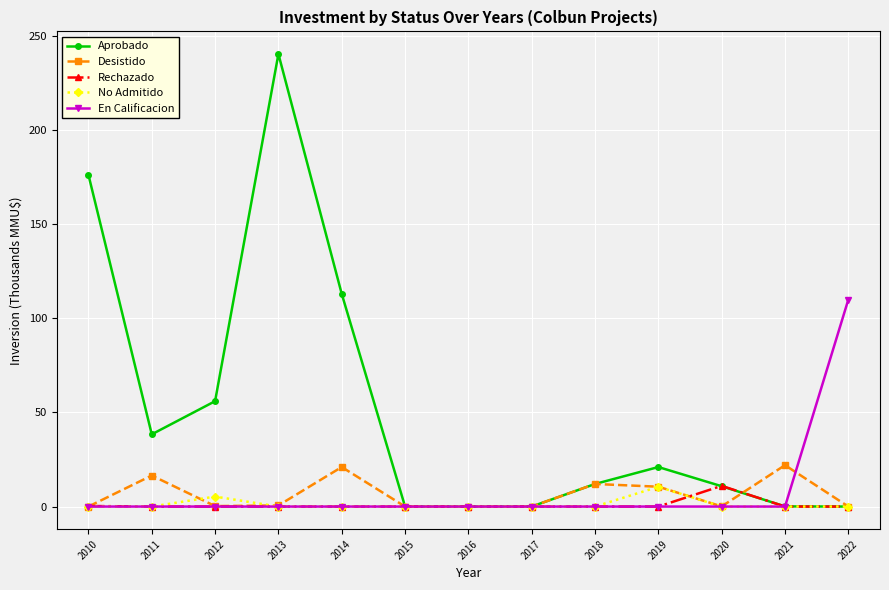

Read the Desistido value at 2012.

0.2